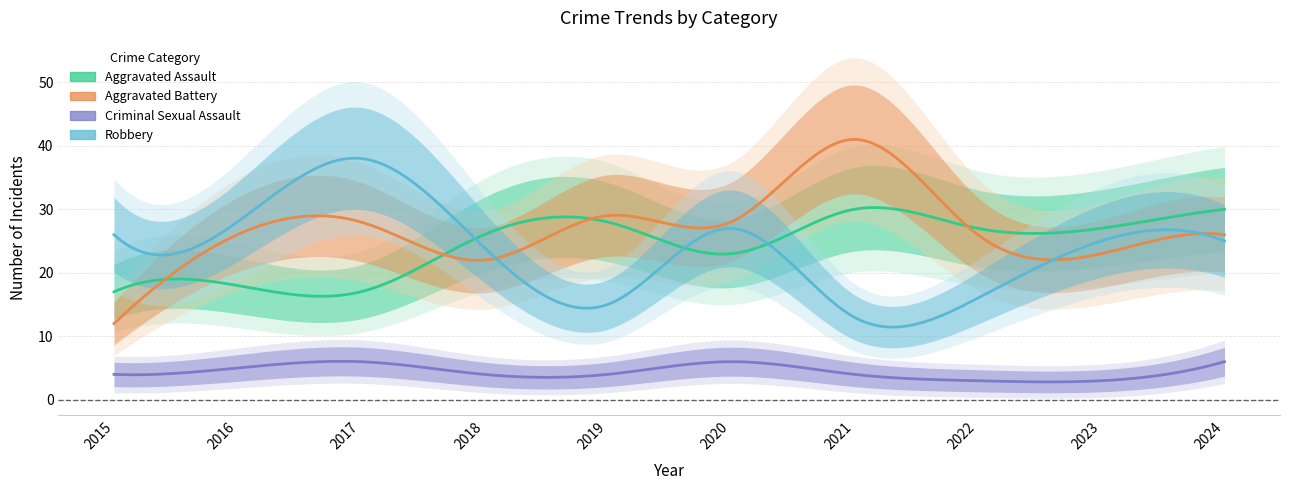

At which label does Aggravated Assault reach its minimum?

2015